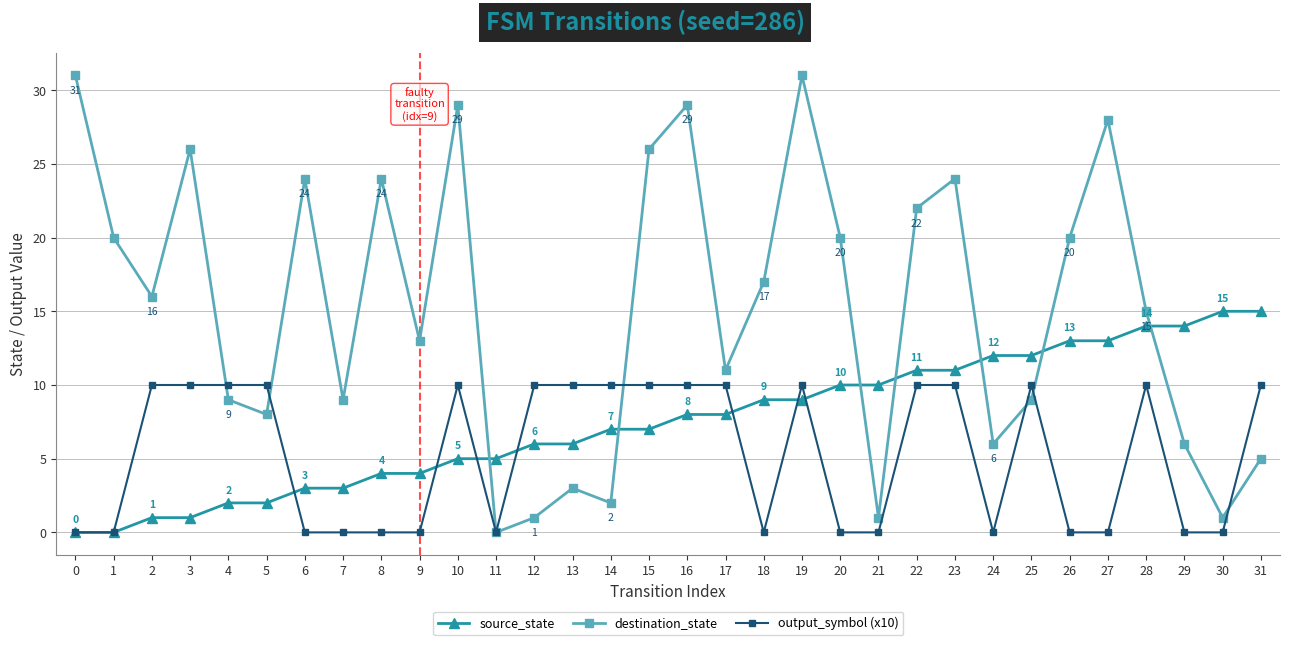

At which category is the sum across all series the highest?

19